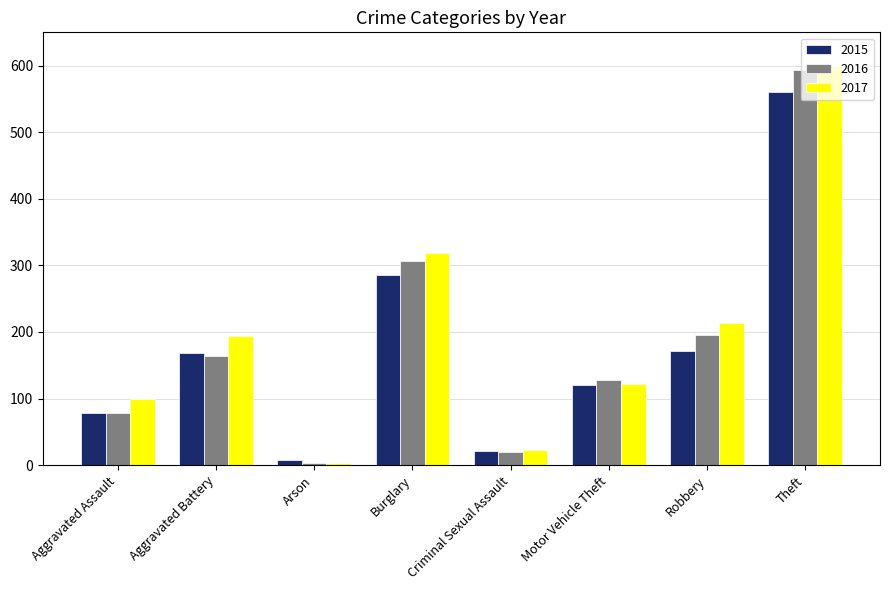

Rank the categories by 2017 value from lowest to highest.

Arson, Criminal Sexual Assault, Aggravated Assault, Motor Vehicle Theft, Aggravated Battery, Robbery, Burglary, Theft